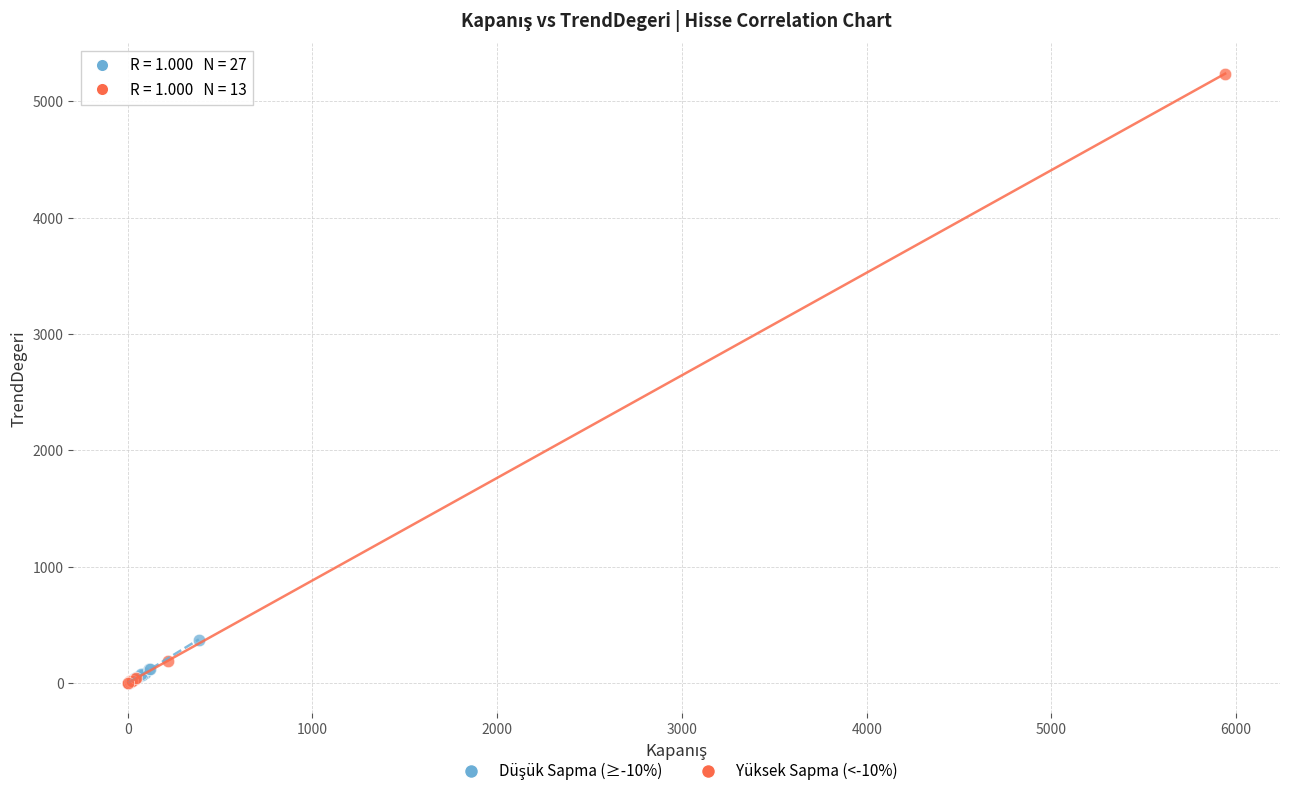

Which series reaches the maximum Y coordinate?

Yüksek Sapma (<-10%)